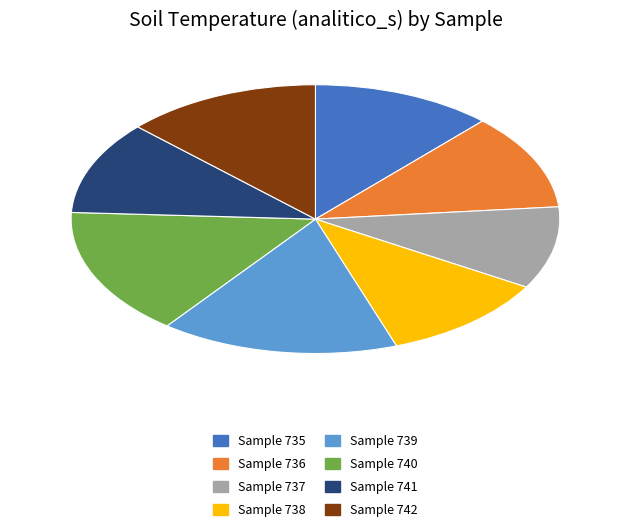

How many segments does this pie chart have?

8